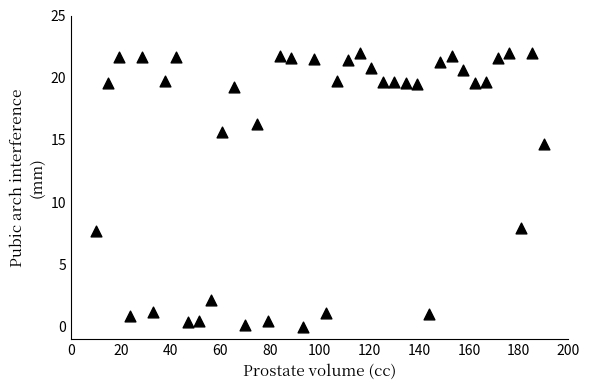

What is the range of X values (max minus min)?

180.0